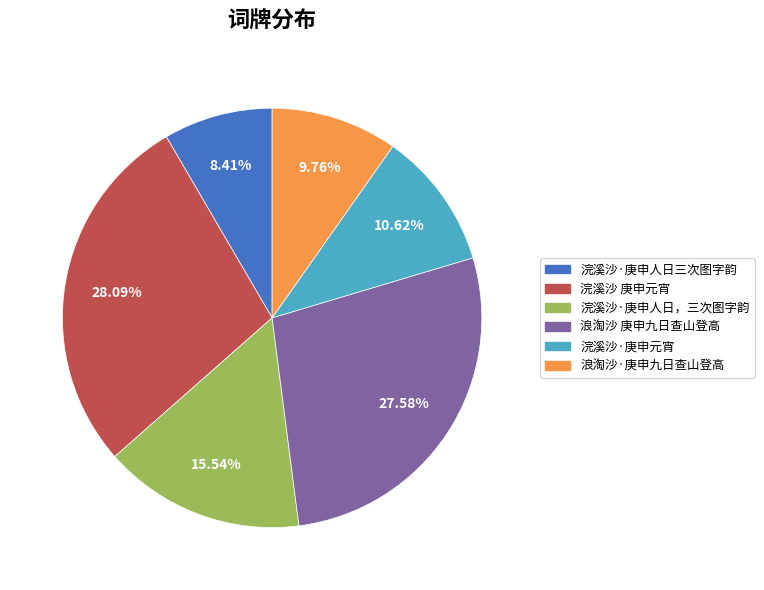

How much of the chart is everything except 浣溪沙 庚申元宵?

71.9%